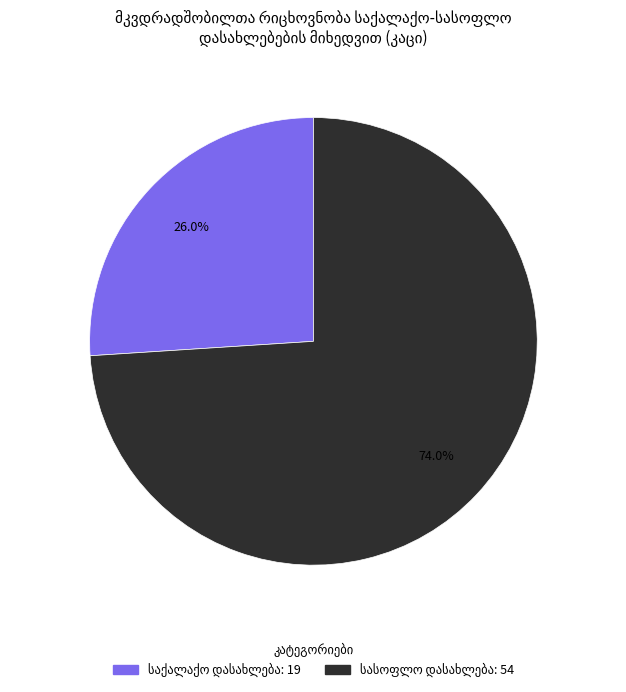

Is there any slice that represents more than half of the pie?

Yes